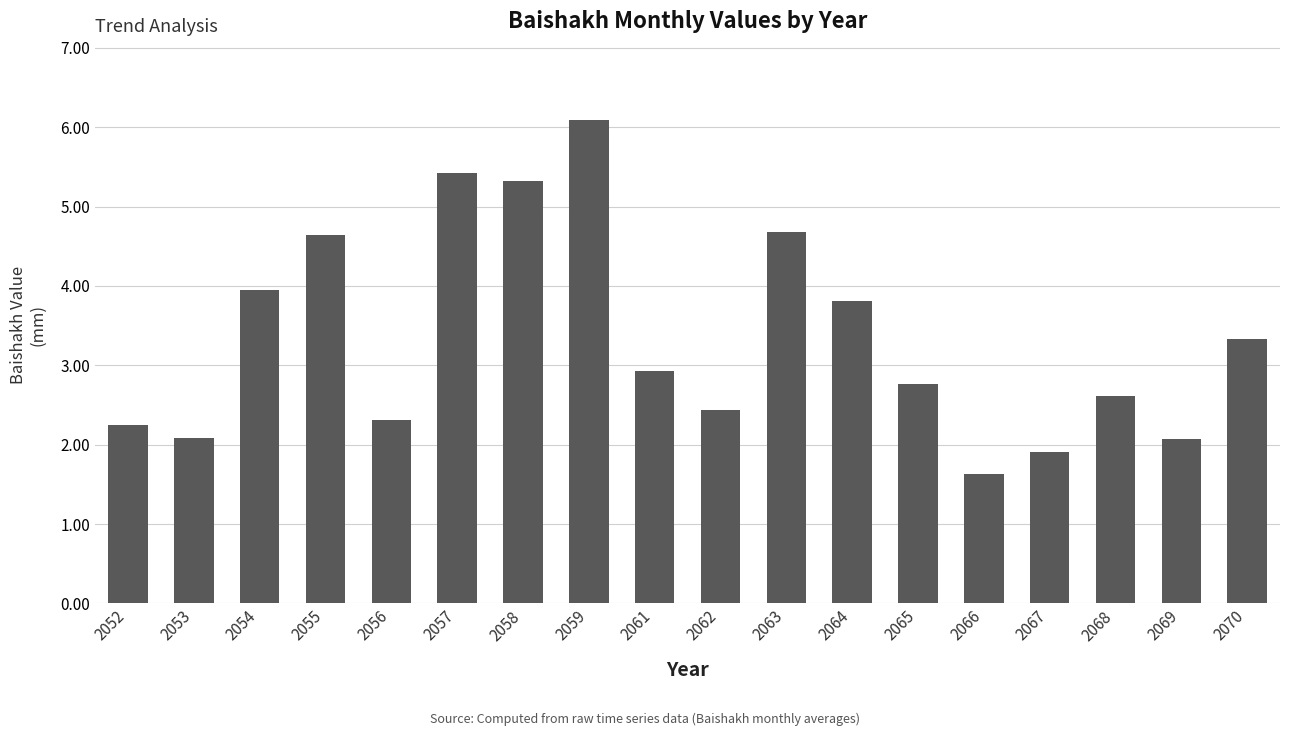

What is the value of the 17th bar from the left?

2.1